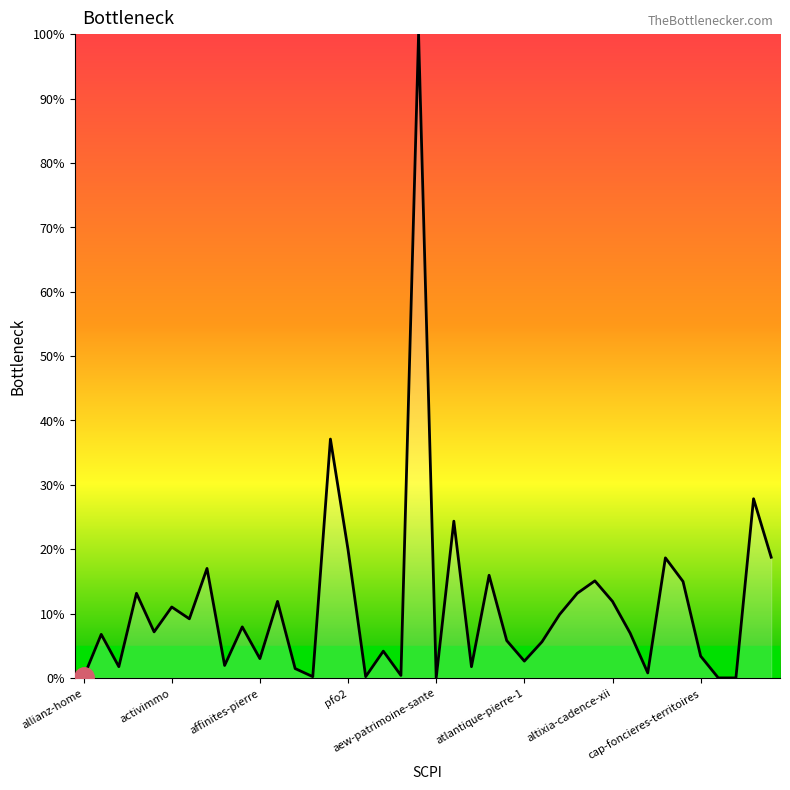

What is the difference between the maximum and minimum values?

100.0